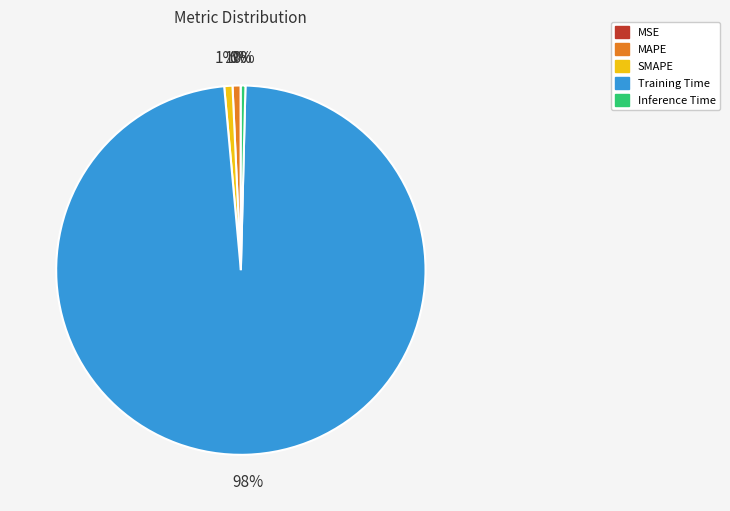

Is it true that Training Time is 85% of the pie?

False